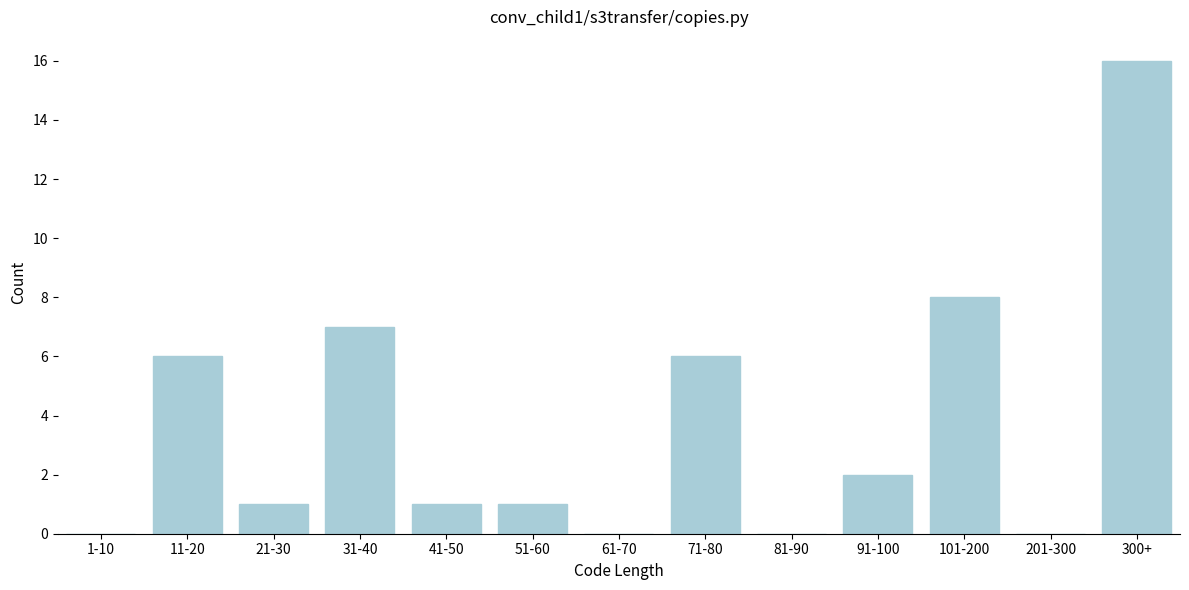

Reading left to right, extract all data points from this chart.

1-10=0	11-20=6	21-30=1	31-40=7	41-50=1	51-60=1	61-70=0	71-80=6	81-90=0	91-100=2	101-200=8	201-300=0	300+=16